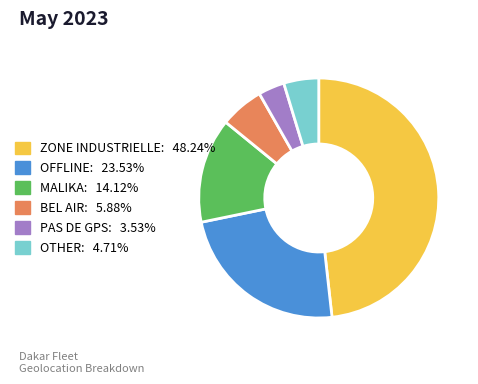

How many slices are in this pie chart?

6